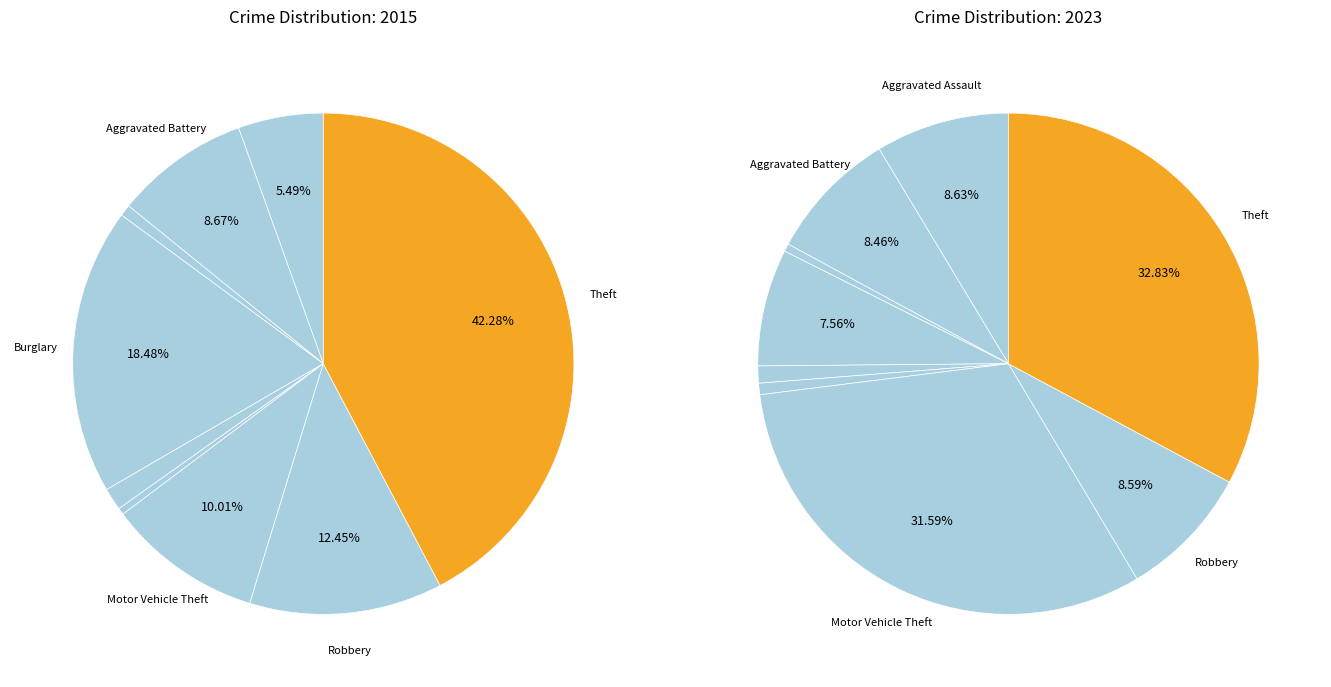

How many segments does this pie chart have?

9